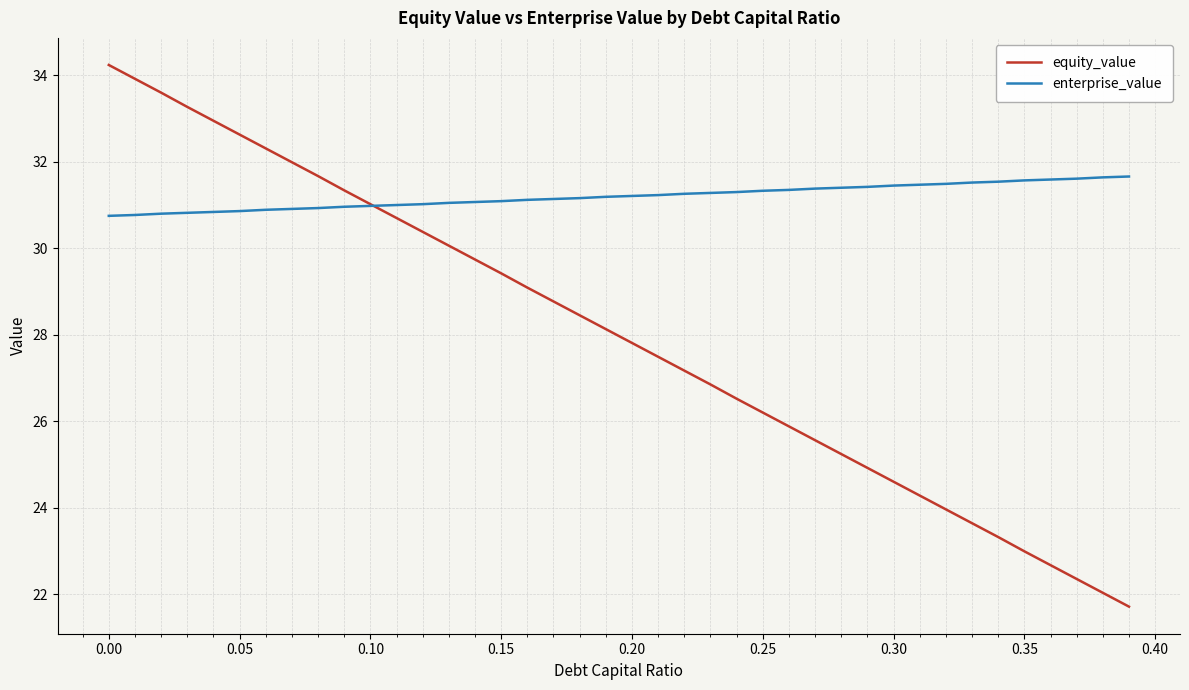

Which series has the largest total across all categories?

enterprise_value